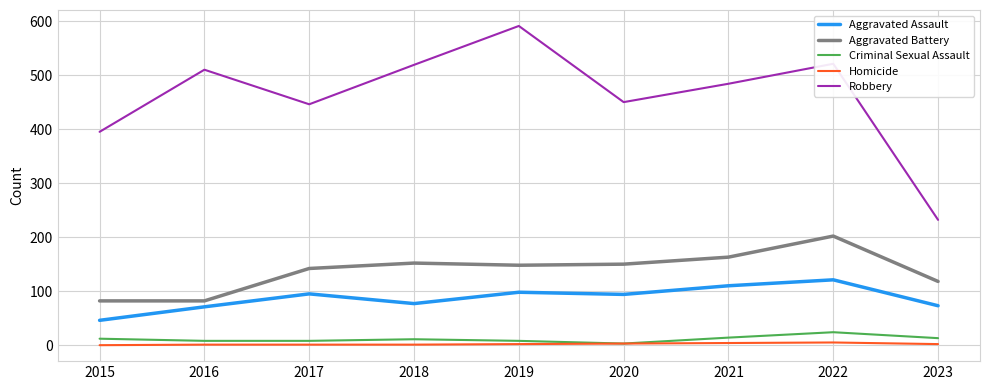

How many interior local valleys does the Robbery series have?

2